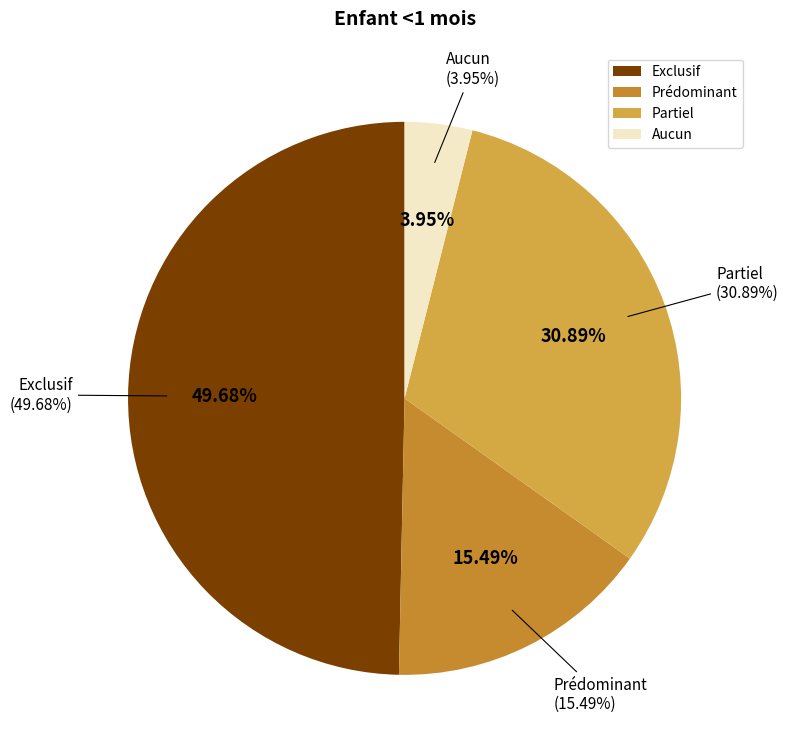

To the nearest percent, what is the average slice percentage?

25%